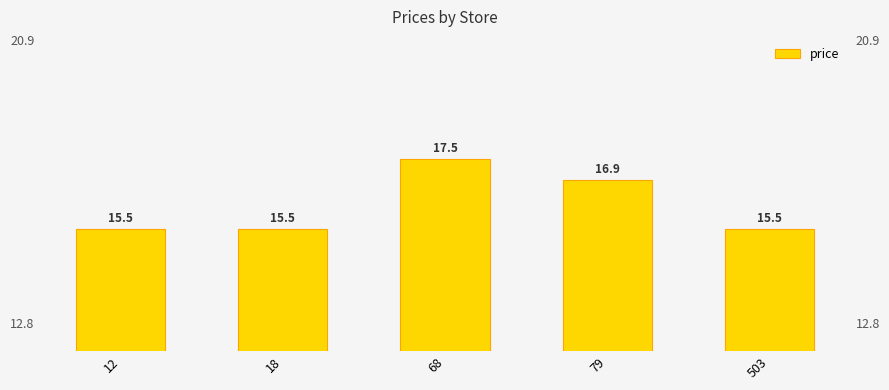

Between 68 and 18, which is larger?

68